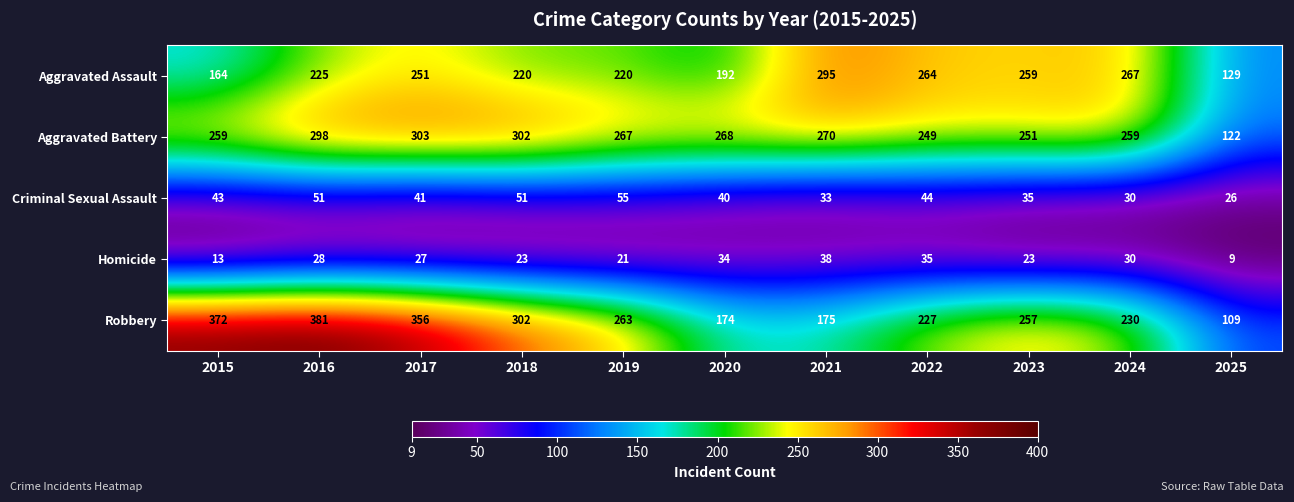

At how many categories does at least one series exceed 75?

11